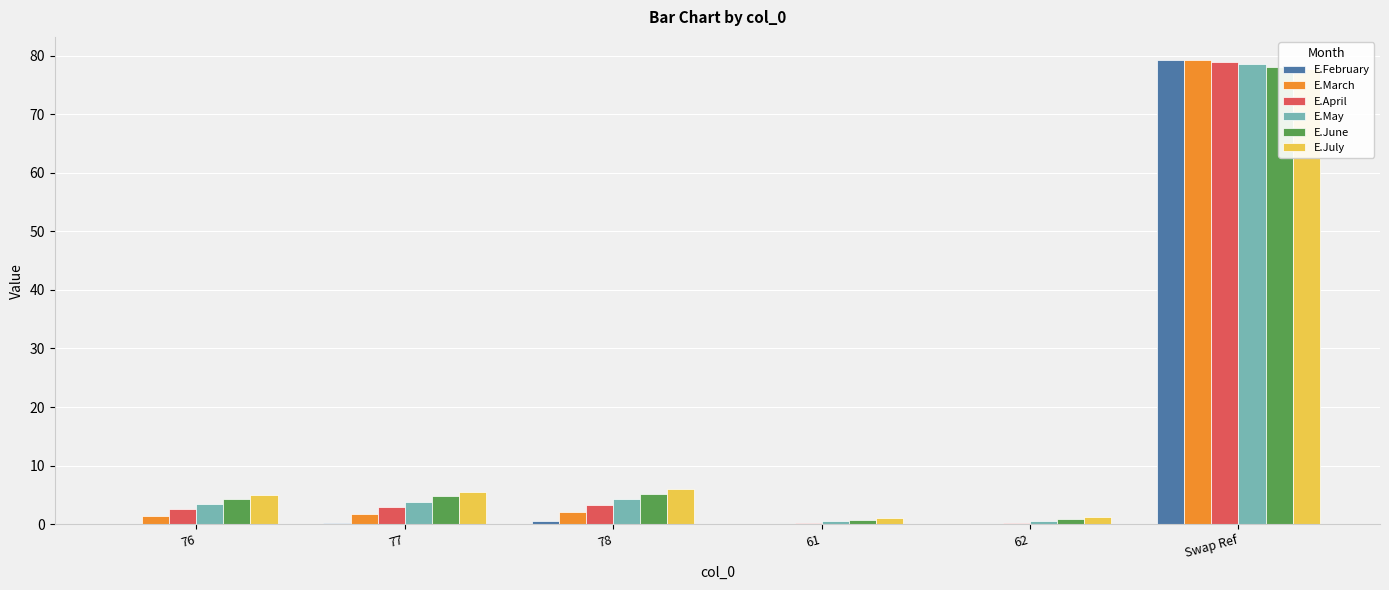

Reading left to right, transcribe all the data shown in this chart.

E.February: 76=0.1	77=0.3	78=0.5	61=0.0	62=0.0	Swap Ref=79.2
E.March: 76=1.4	77=1.8	78=2.1	61=0.1	62=0.1	Swap Ref=79.2
E.April: 76=2.5	77=2.9	78=3.3	61=0.2	62=0.3	Swap Ref=78.8
E.May: 76=3.4	77=3.9	78=4.3	61=0.5	62=0.5	Swap Ref=78.5
E.June: 76=4.3	77=4.8	78=5.2	61=0.8	62=0.8	Swap Ref=78.1
E.July: 76=5.1	77=5.5	78=6.0	61=1.1	62=1.2	Swap Ref=77.7